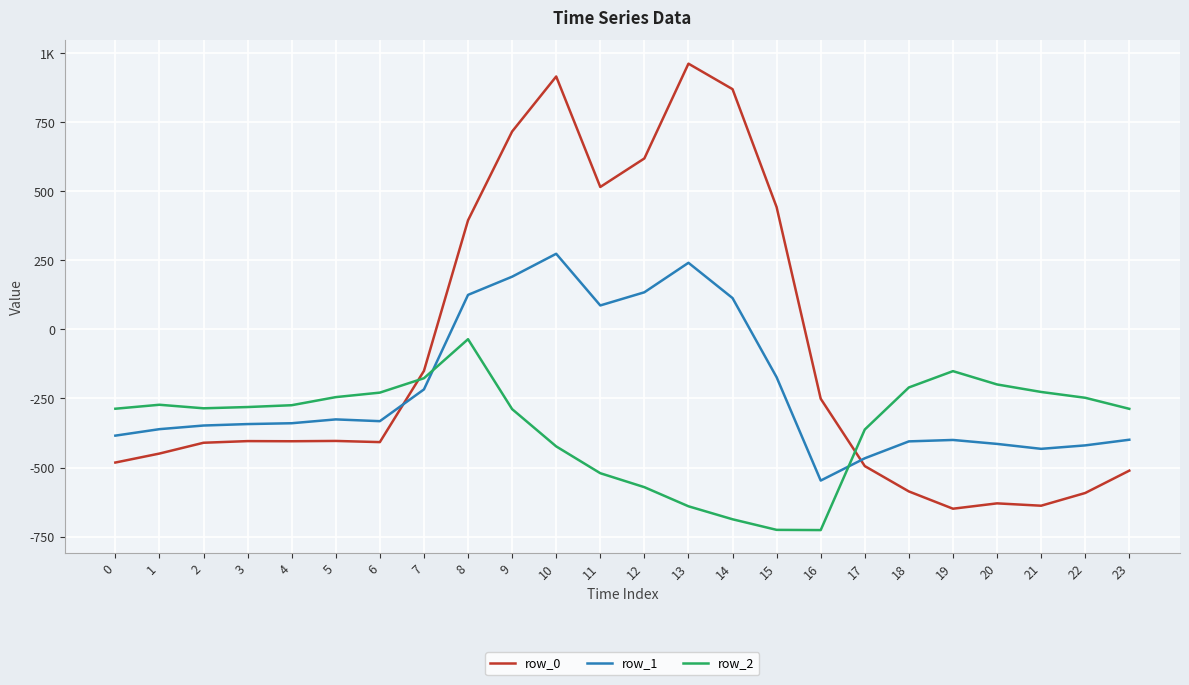

What is the sum of the row_2 values at 1 and 2?

-558.3